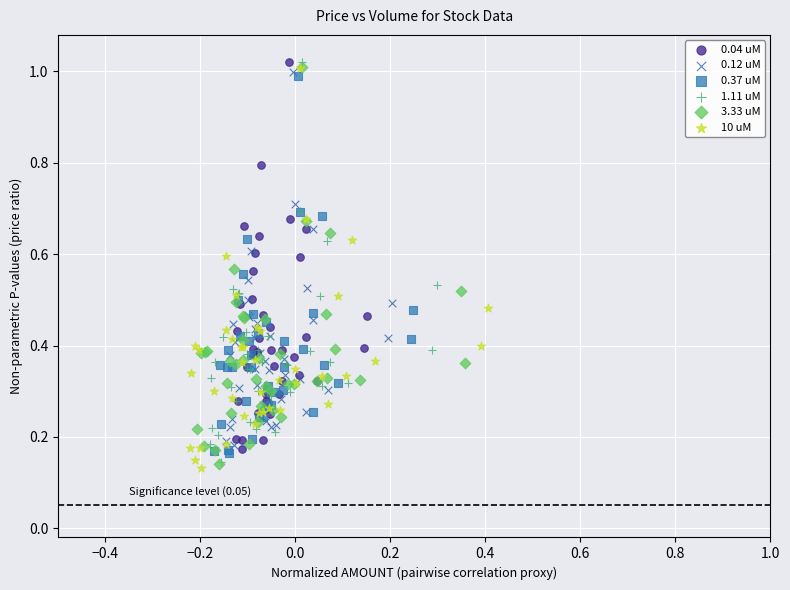

Which series has the widest spread of Y values?

10 uM